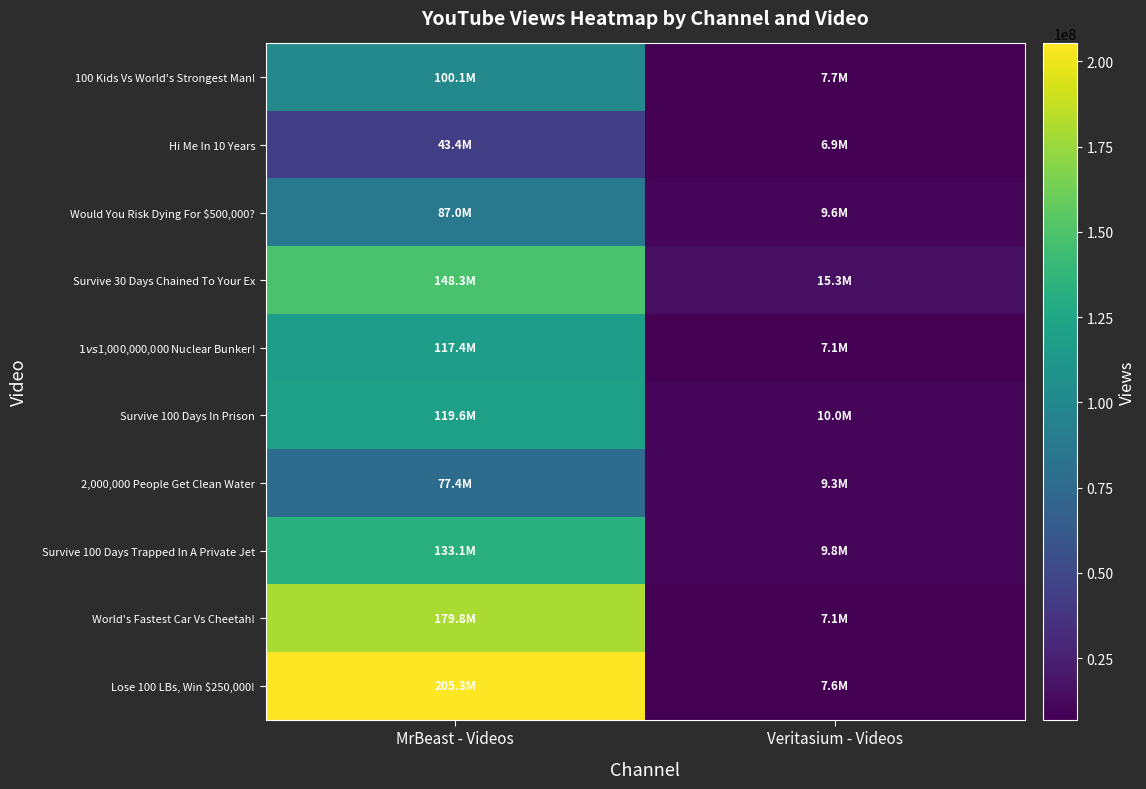

Which category has the lowest value across all series?

Veritasium - Videos